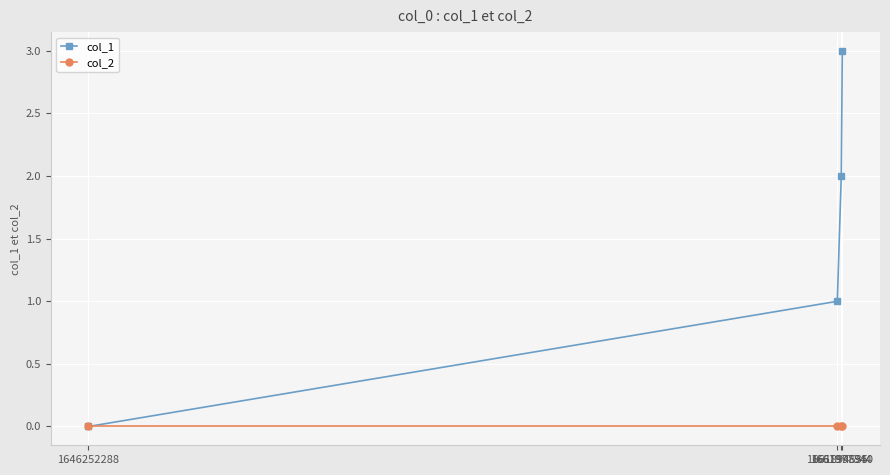

Which category has the highest value across all series?

1661998940